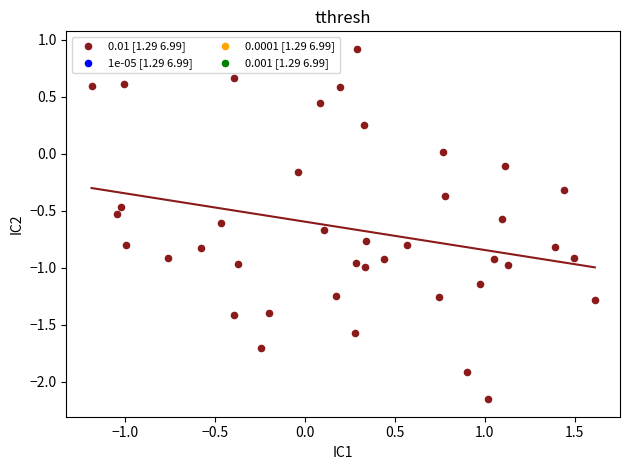

What is the range of Y values (max minus min)?

3.1